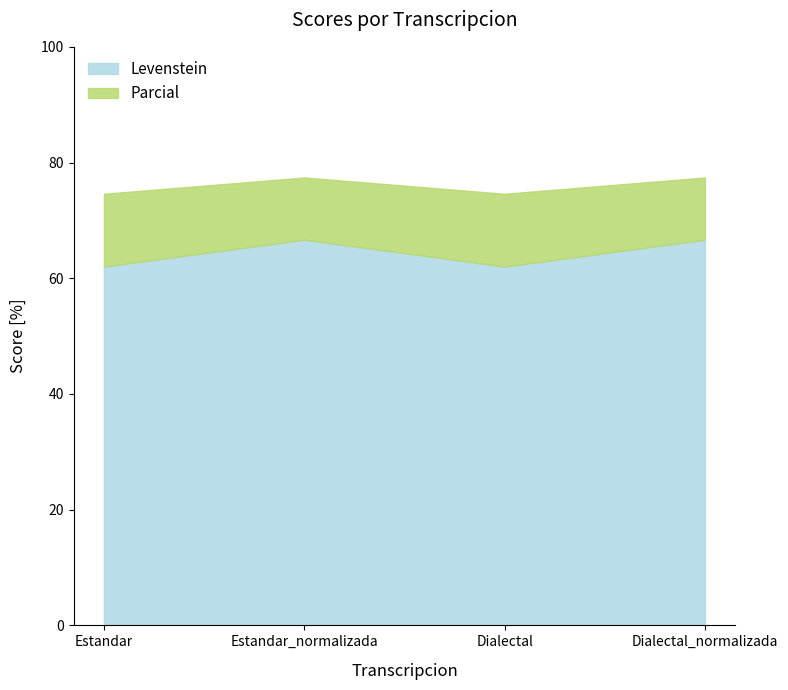

Between Estandar_normalizada and Estandar, which is larger?

Estandar_normalizada